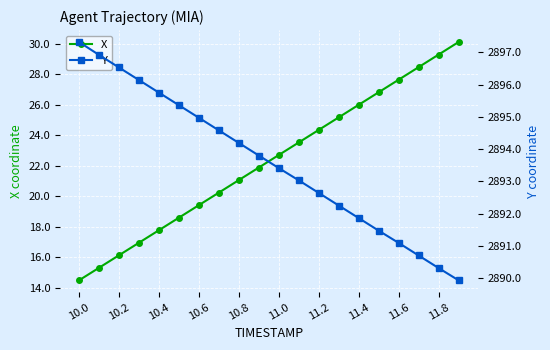

Rank the series by their average value, from lowest to highest.

X, Y